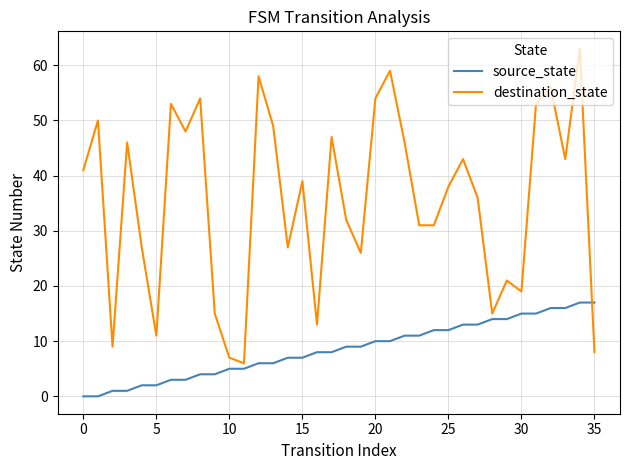

How many categories are shown in the chart?

36